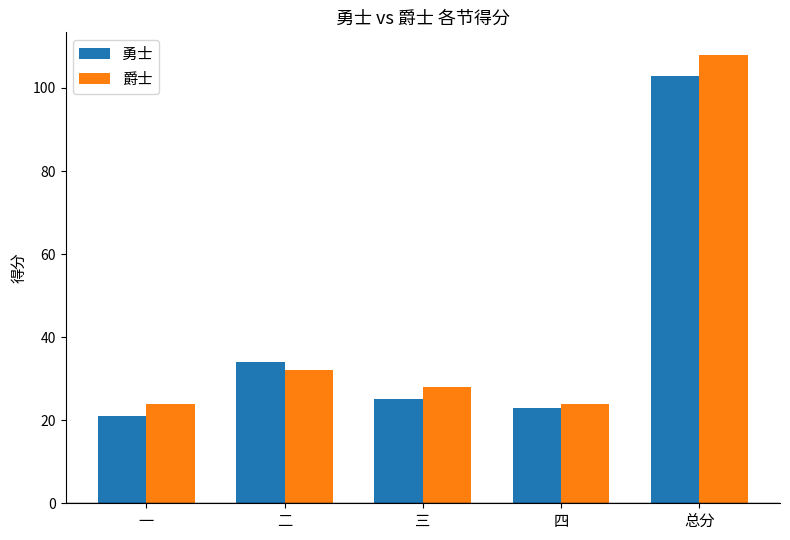

Reading left to right, what are all the values shown in this chart?

勇士: 一=21	二=34	三=25	四=23	总分=103
爵士: 一=24	二=32	三=28	四=24	总分=108